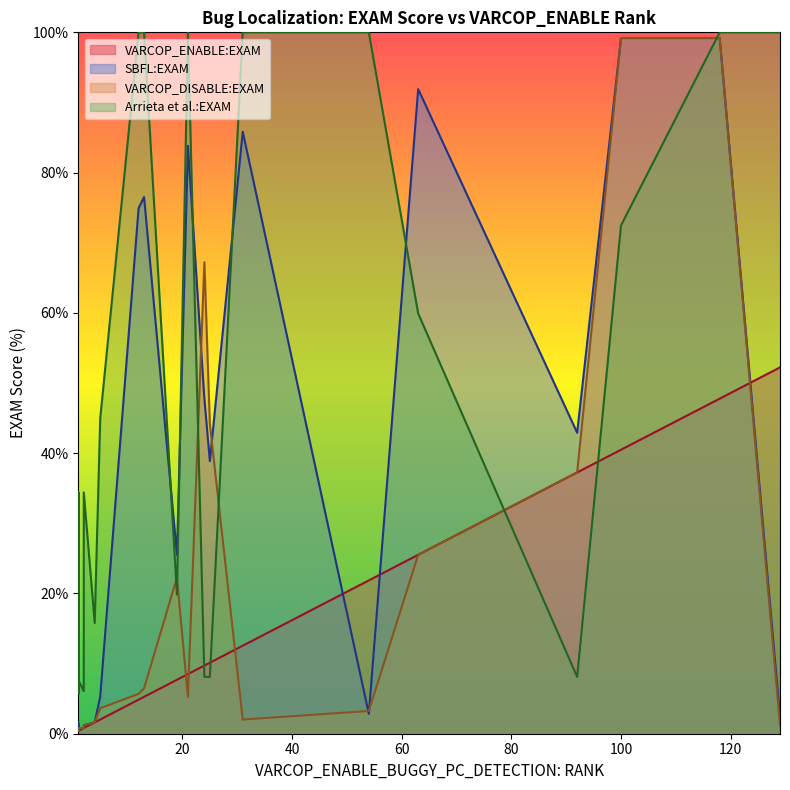

How many intersections are there between Arrieta:EXAM and VARCOP_DISABLE:EXAM?

7